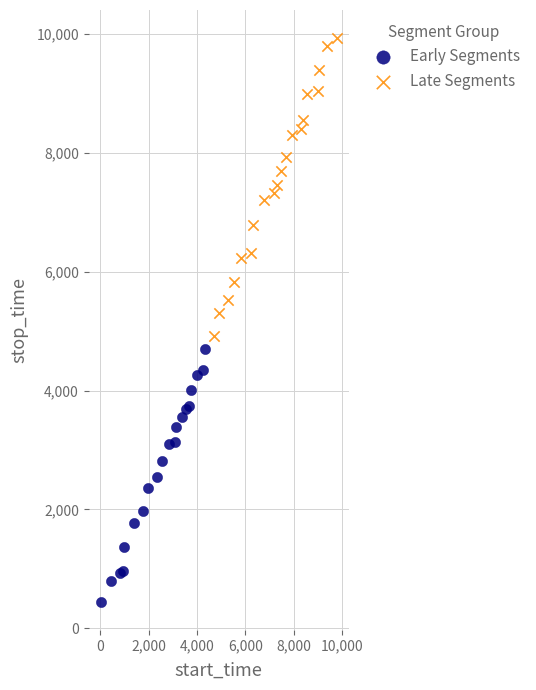

What are all the series names shown in the legend?

Early Segments, Late Segments